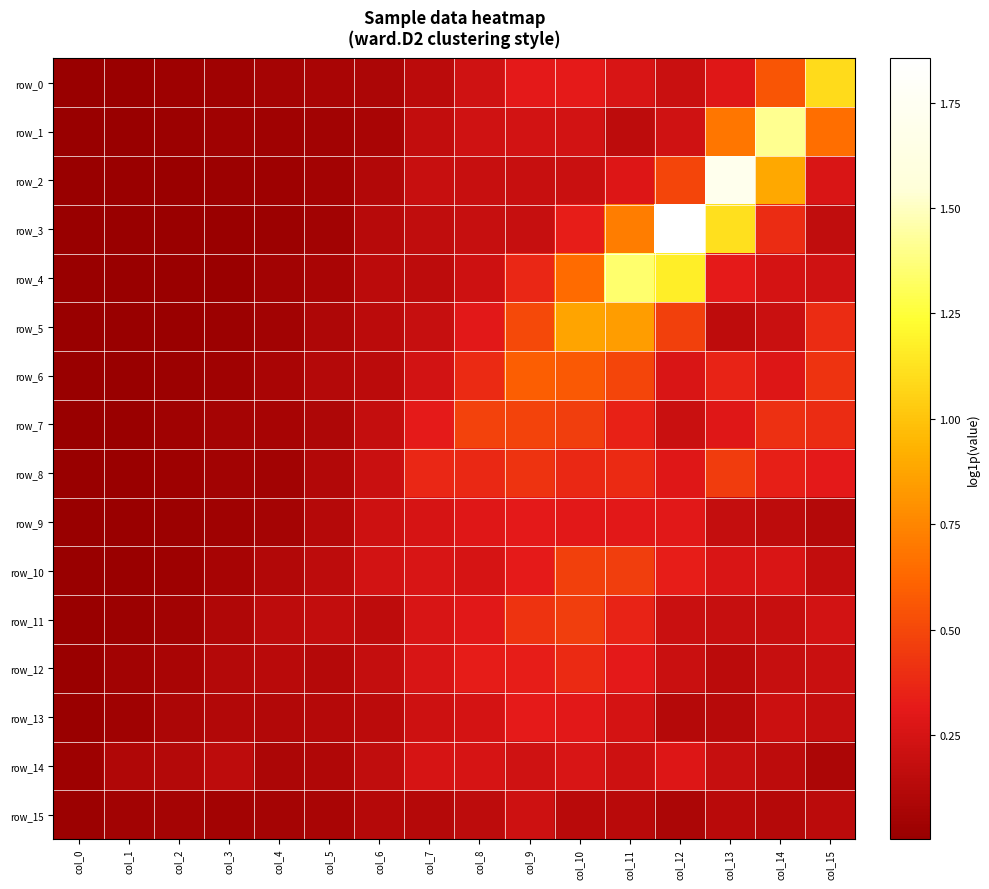

Between col_15 and col_0, which is larger?

col_15